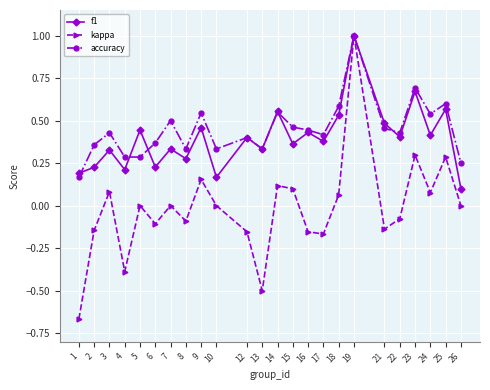

At which category is the sum across all series the highest?

19